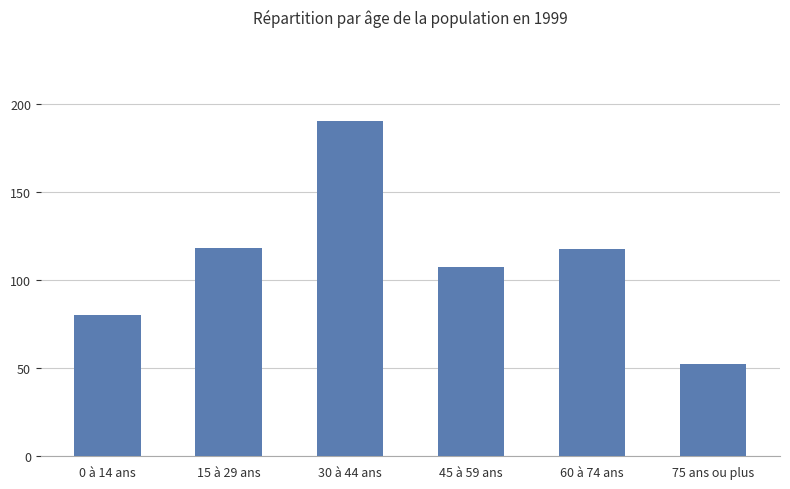

What is the label of the 5th bar from the right?

15 à 29 ans